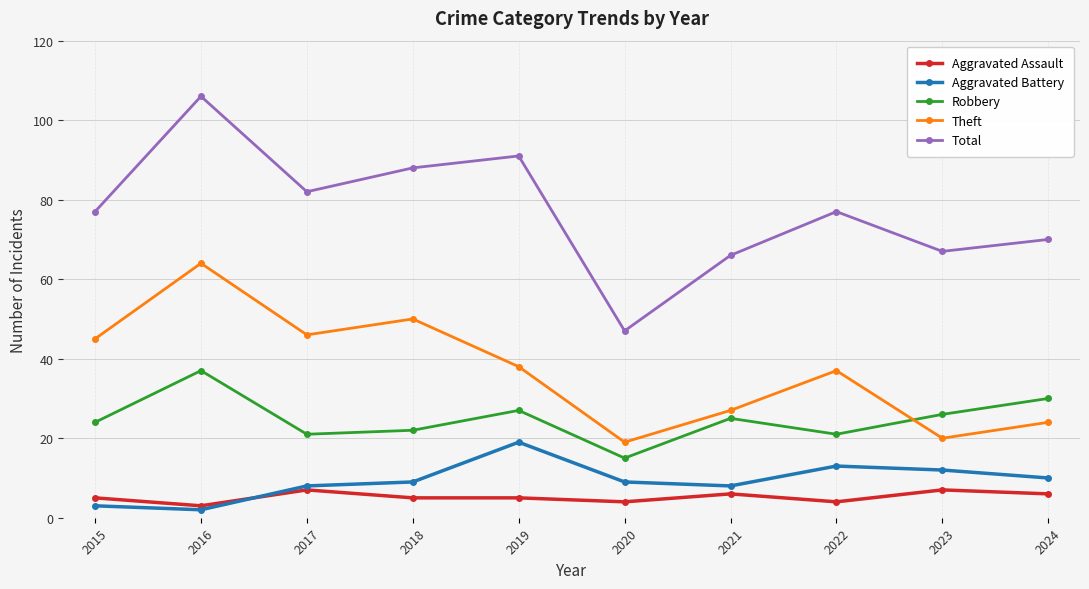

True or false: Aggravated Battery and Robbery intersect in this chart.

False